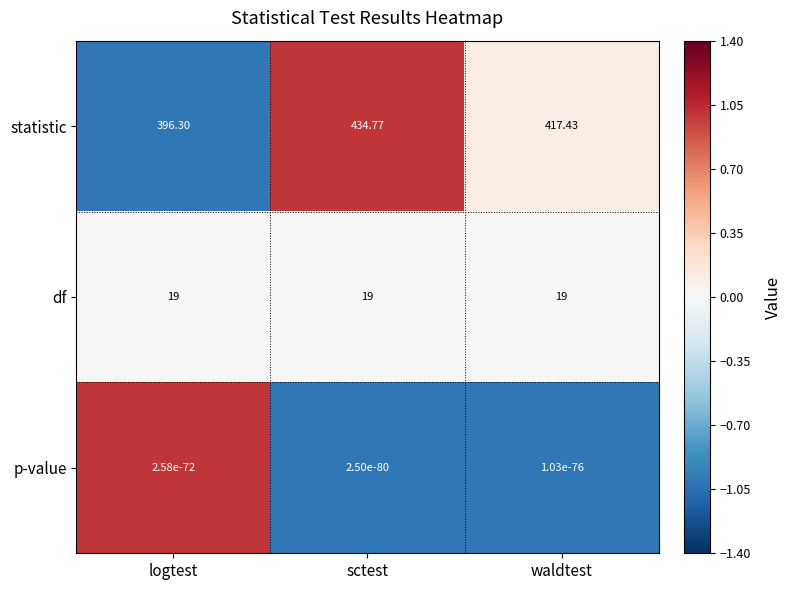

What is the total value across all series at waldtest?

436.4